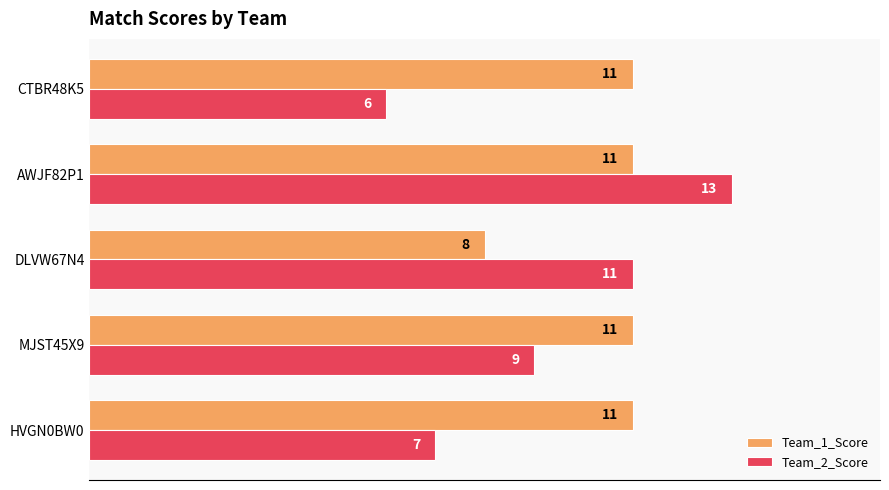

Which series has the largest total across all categories?

Team_1_Score